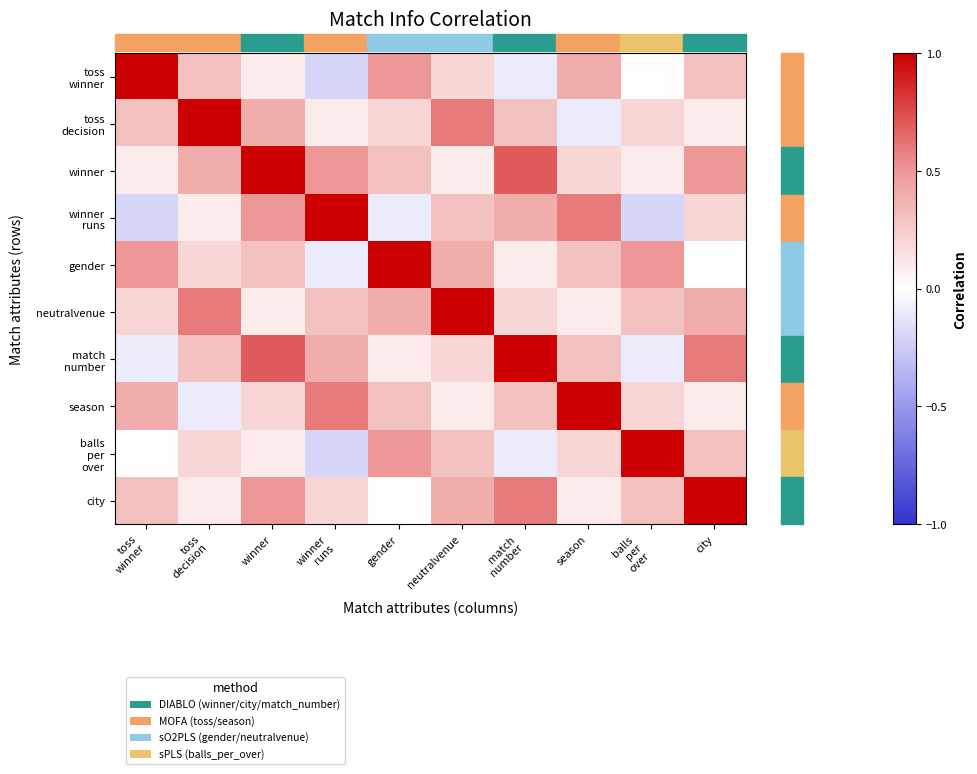

Count the number of data series in this chart.

10